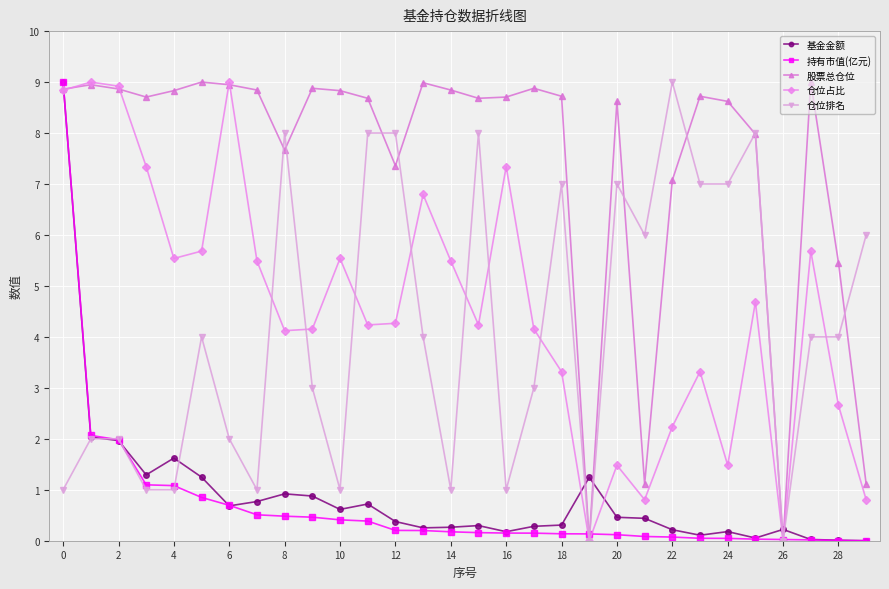

What is the value of the 基金金额 point at the 9th from the left?

0.9